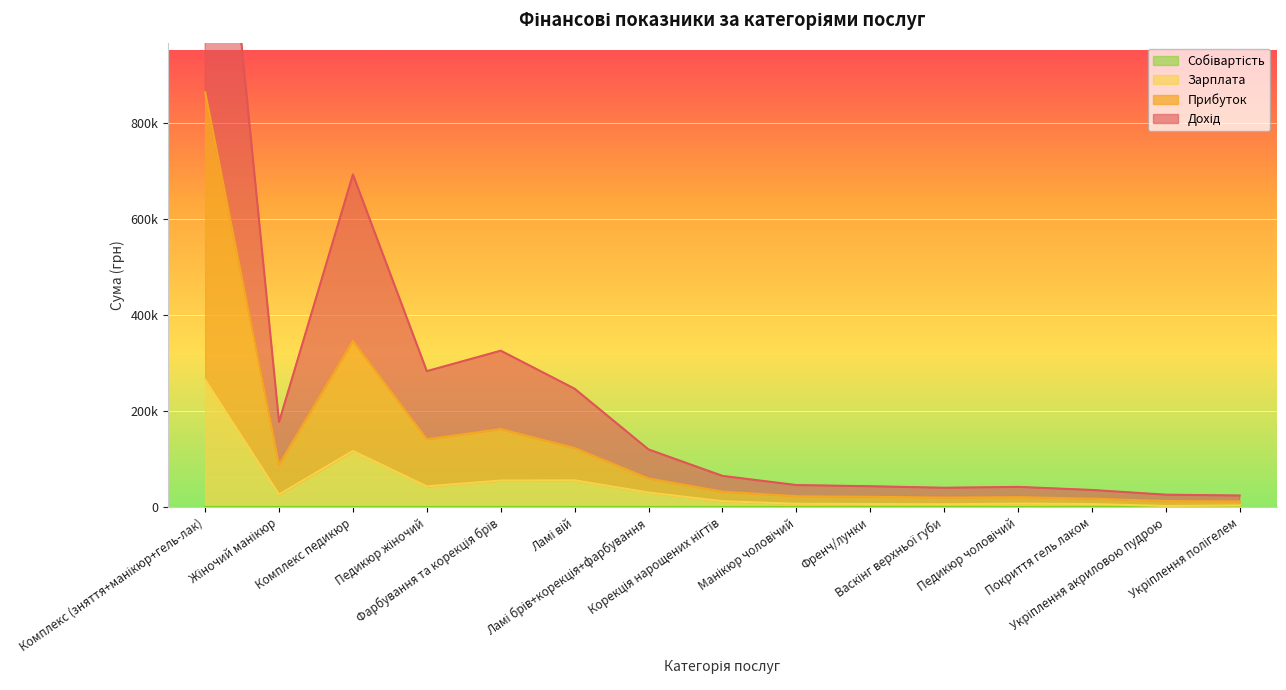

Is the value of Прибуток at Педикюр жіночий greater than the value of Дохід at Педикюр чоловічий?

Yes